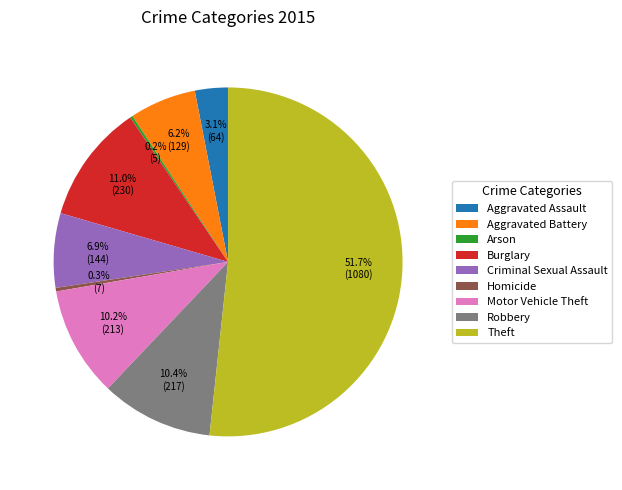

Between Homicide and Burglary, which is larger?

Burglary